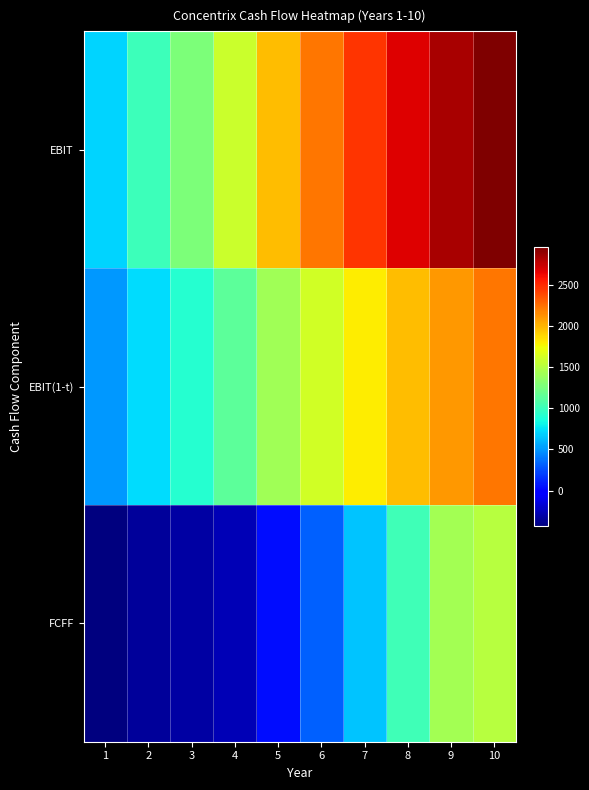

List the series in order of their peak value, lowest first.

FCFF, EBIT(1-t), EBIT